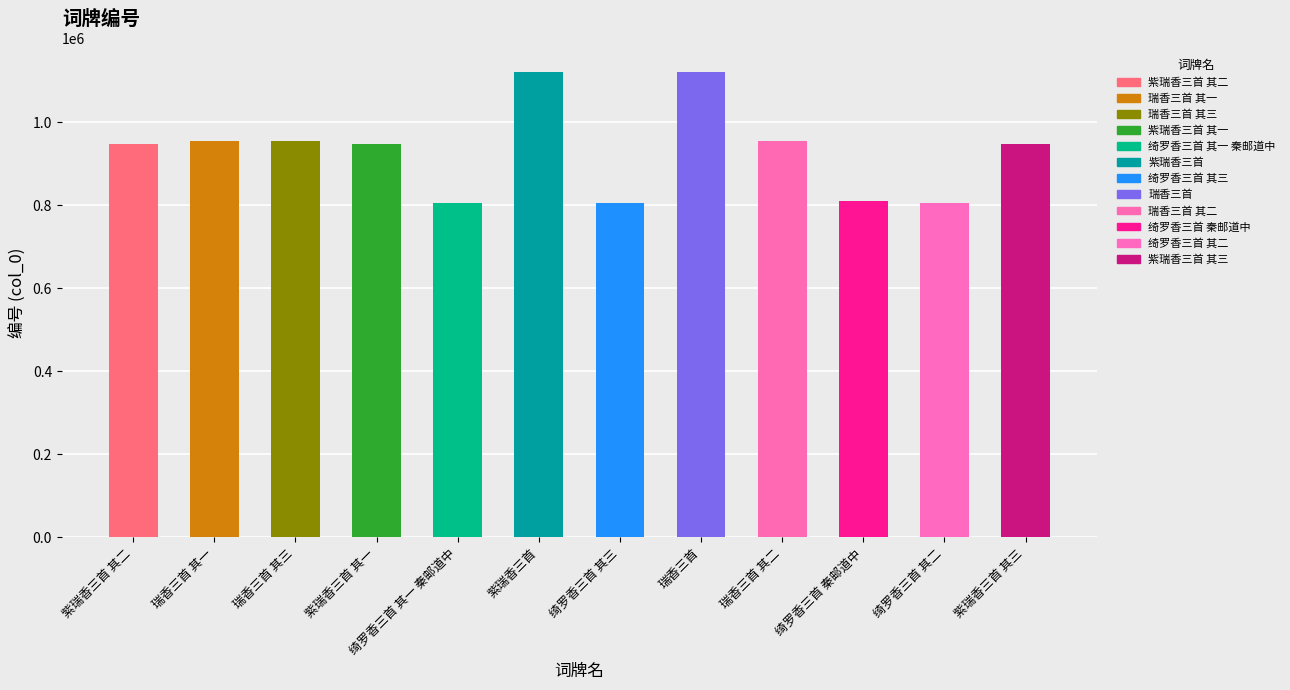

What is the change in value from 绮罗香三首 其一 秦邮道中 to 紫瑞香三首 其三?

+142152